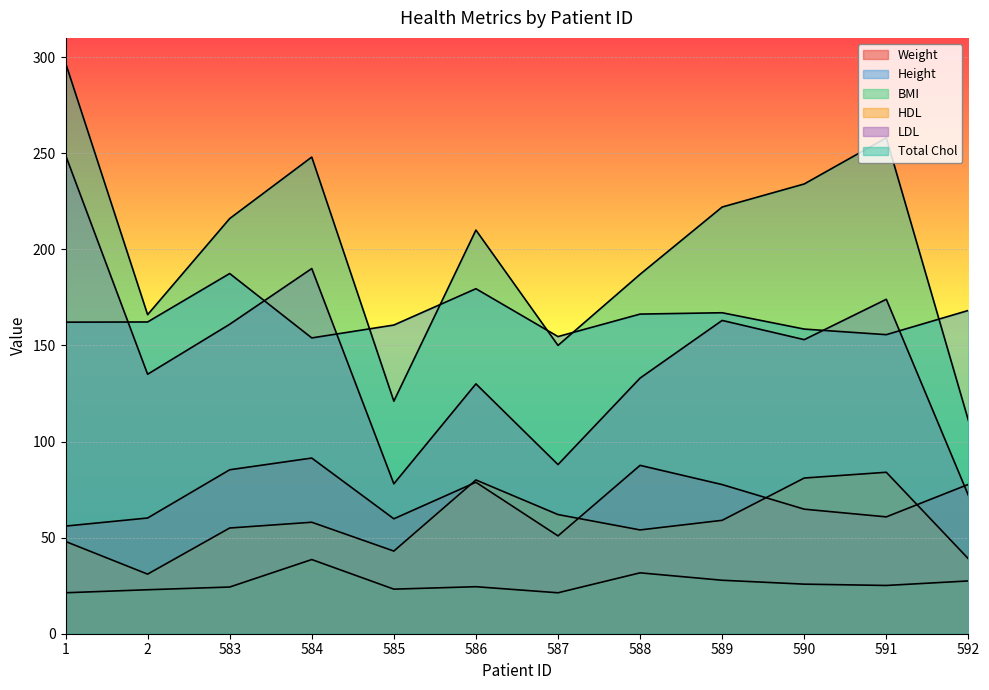

Rank the series by their maximum value, from highest to lowest.

Total Chol, LDL, Height, Weight, HDL, BMI